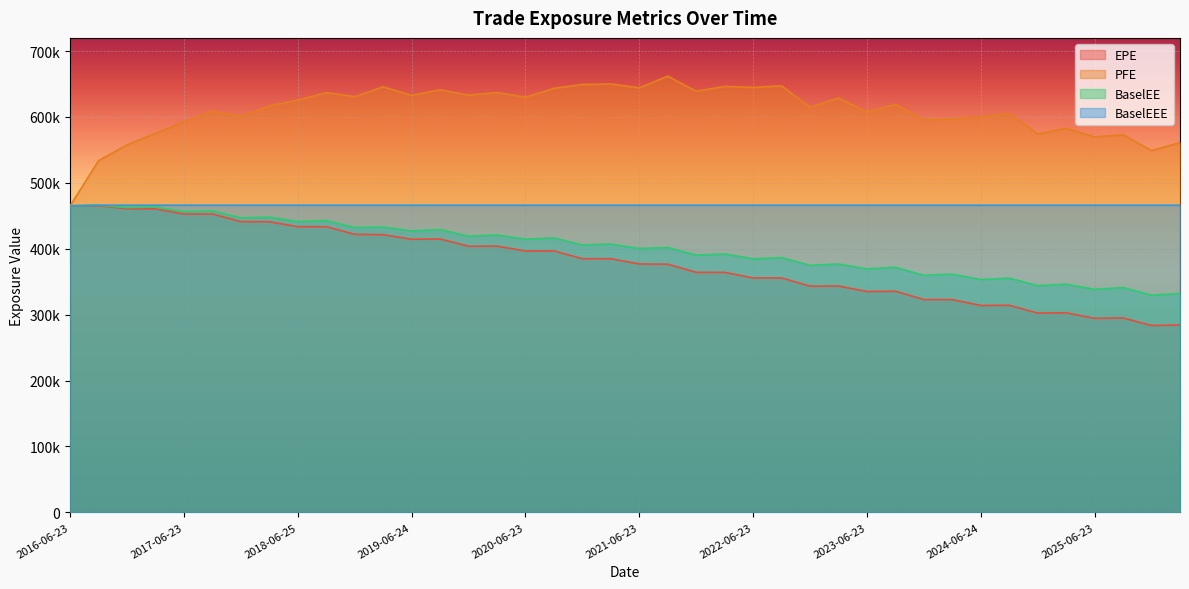

How many lines are shown in the chart?

4